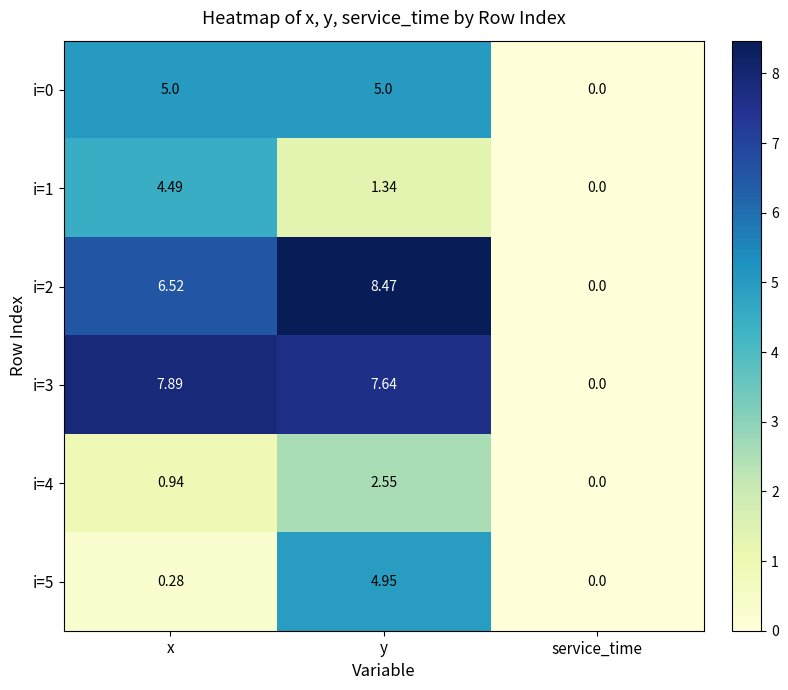

At which category is the sum across all series the highest?

y